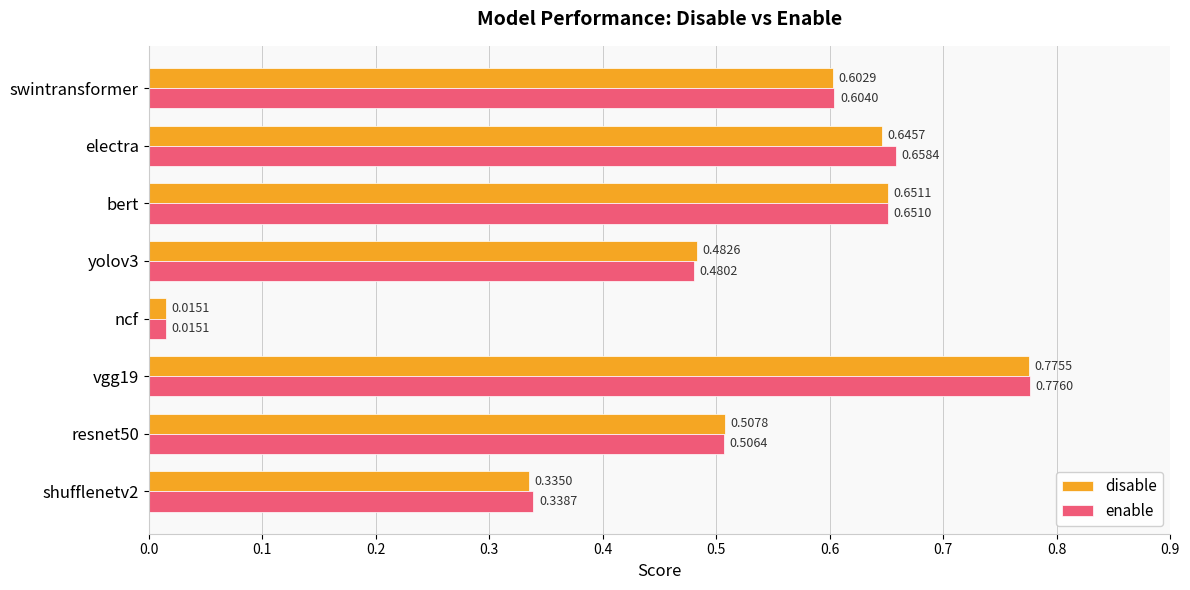

Which series has the largest total across all categories?

enable